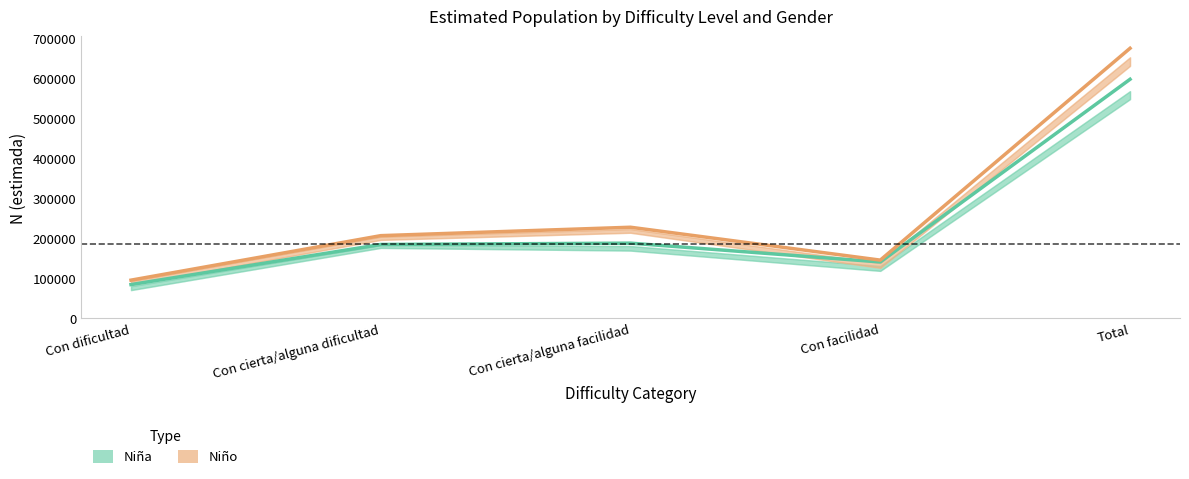

What is the average value of the Niño (Estimate) series?

269828